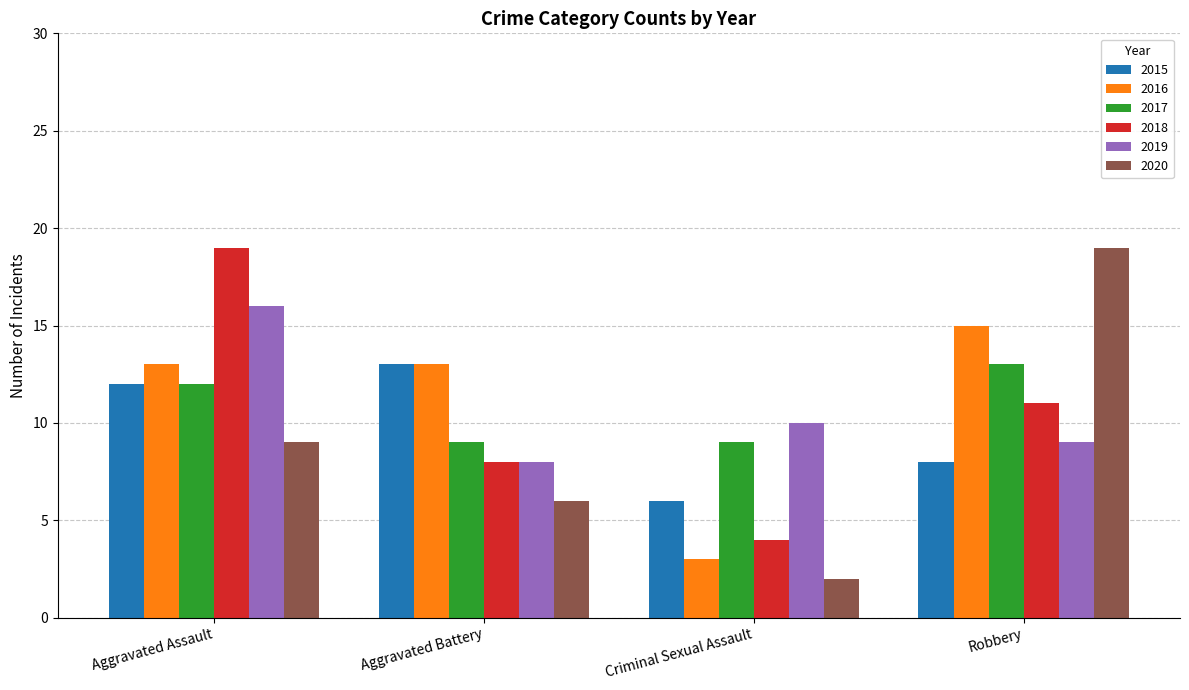

What position from the right is Aggravated Assault?

4